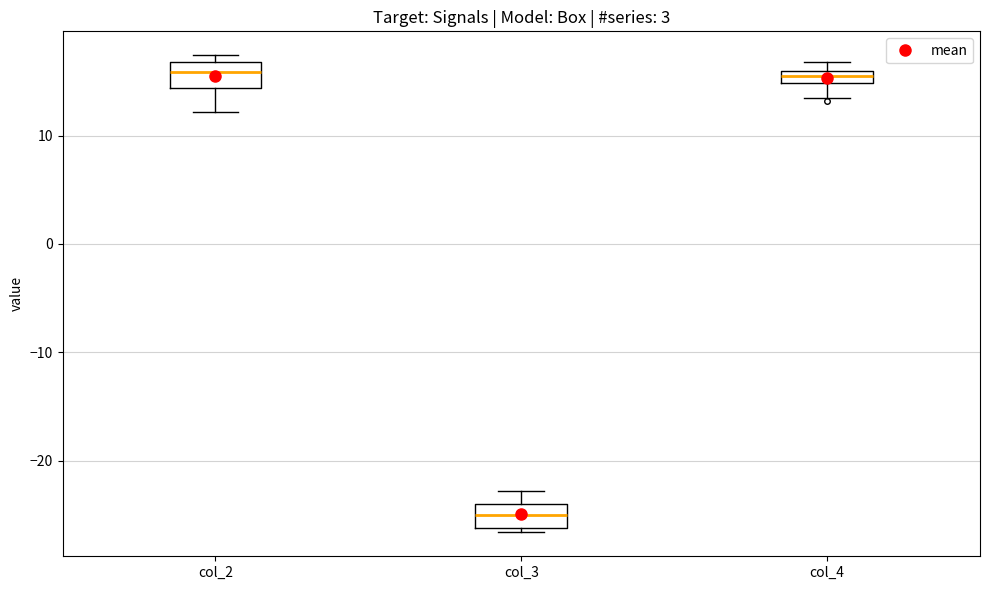

Which box's median line is the lowest?

col_3